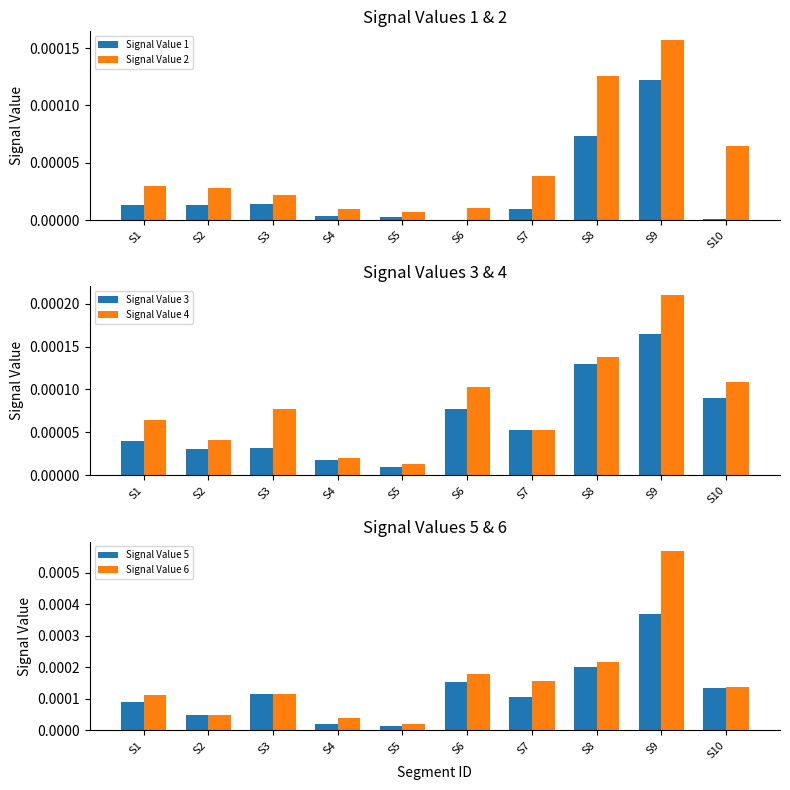

Which category has the lowest value in the Signal Value 3 series?

S5